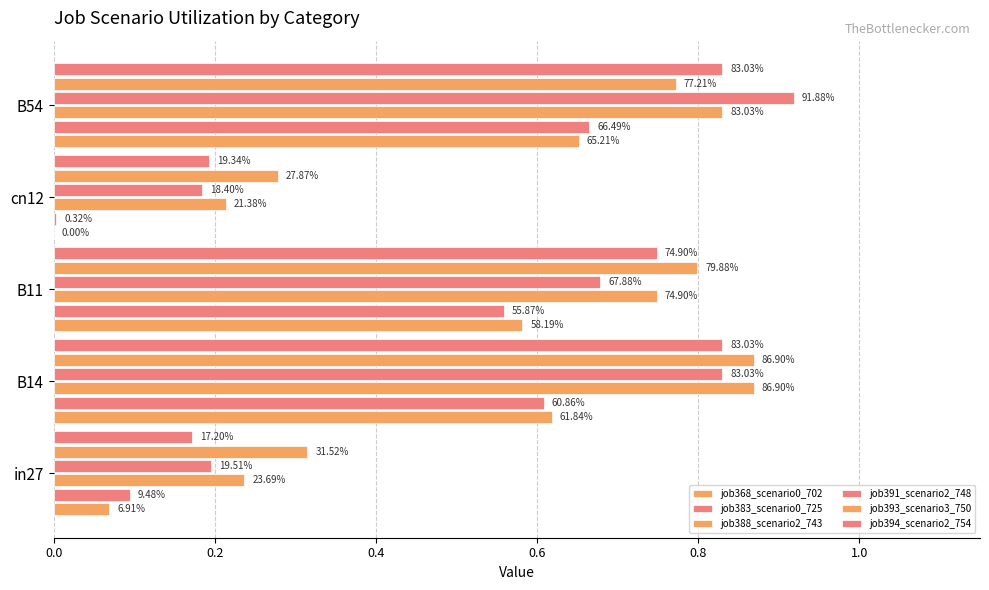

Reading left to right, transcribe all the data shown in this chart.

job368_scenario0_702: 0.1	0.6	0.6	0.0	0.7
job383_scenario0_725: 0.1	0.6	0.6	0.0	0.7
job388_scenario2_743: 0.2	0.9	0.7	0.2	0.8
job391_scenario2_748: 0.2	0.8	0.7	0.2	0.9
job393_scenario3_750: 0.3	0.9	0.8	0.3	0.8
job394_scenario2_754: 0.2	0.8	0.7	0.2	0.8